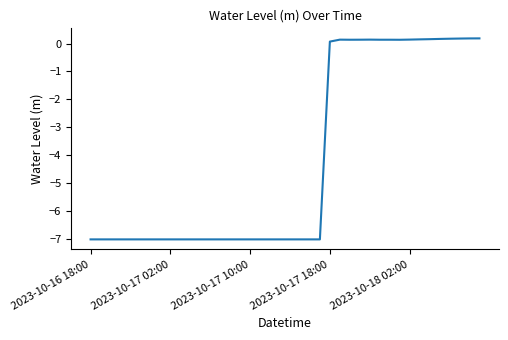

What is the difference between the maximum and minimum values?

7.2